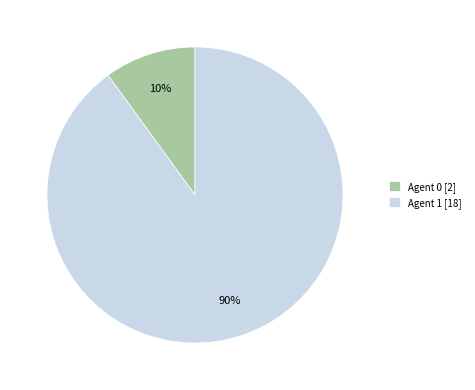

Is there a majority slice in this chart?

Yes